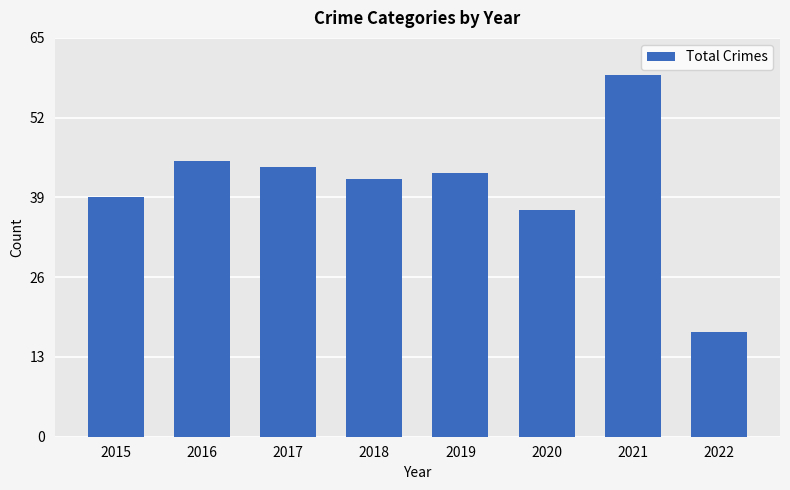

Are the bars horizontal?

No